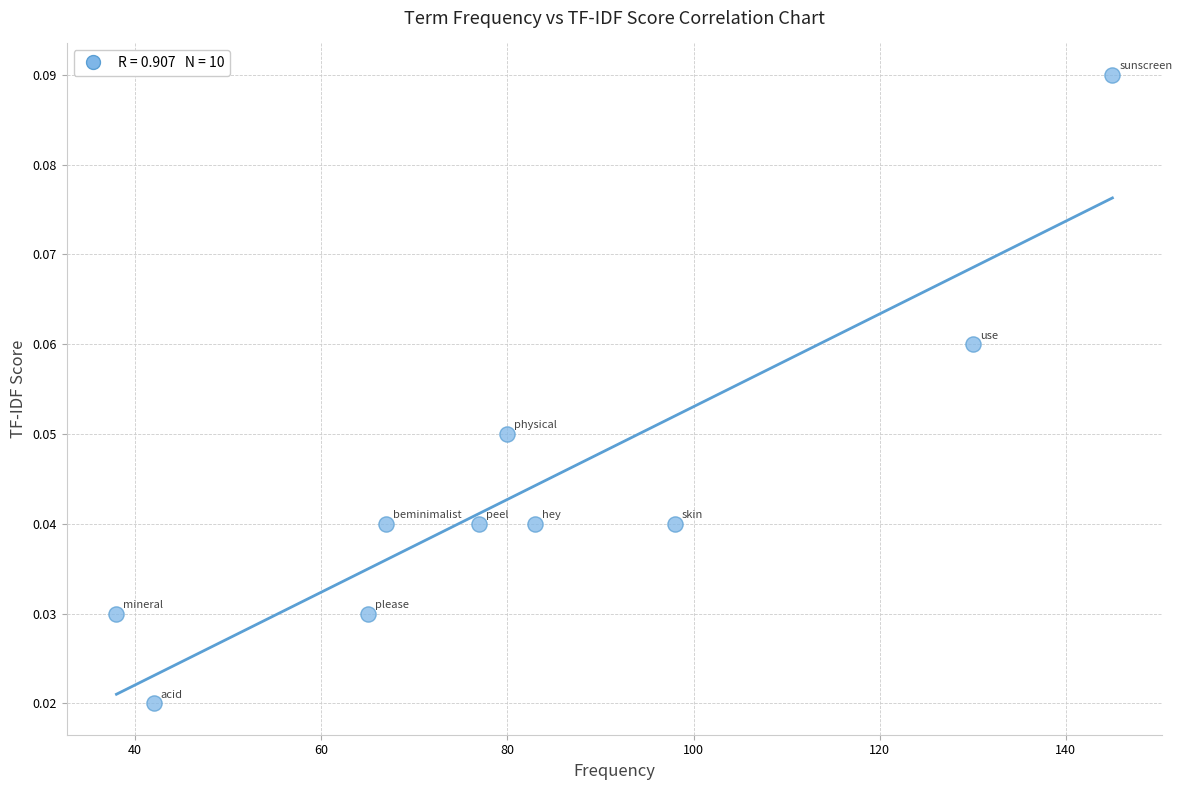

What is the average X value?

82.5